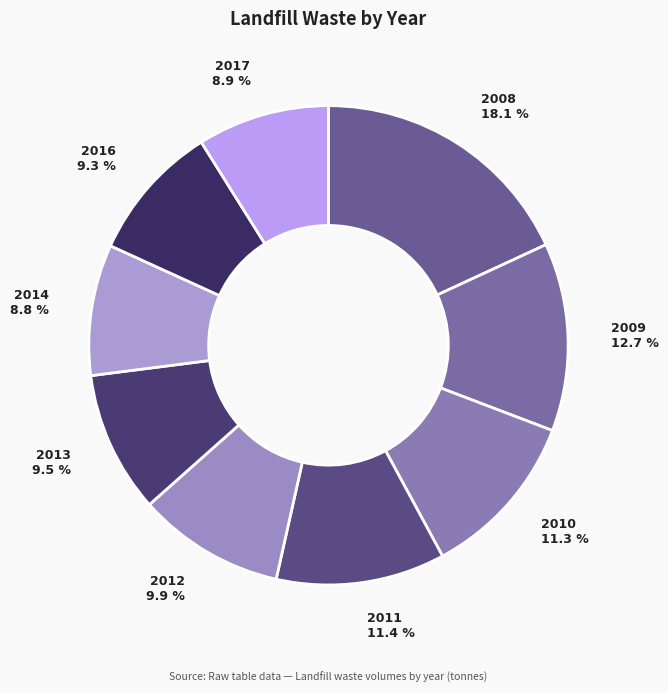

Approximately how many times larger is the value at 2012 compared to 2016?

1.1